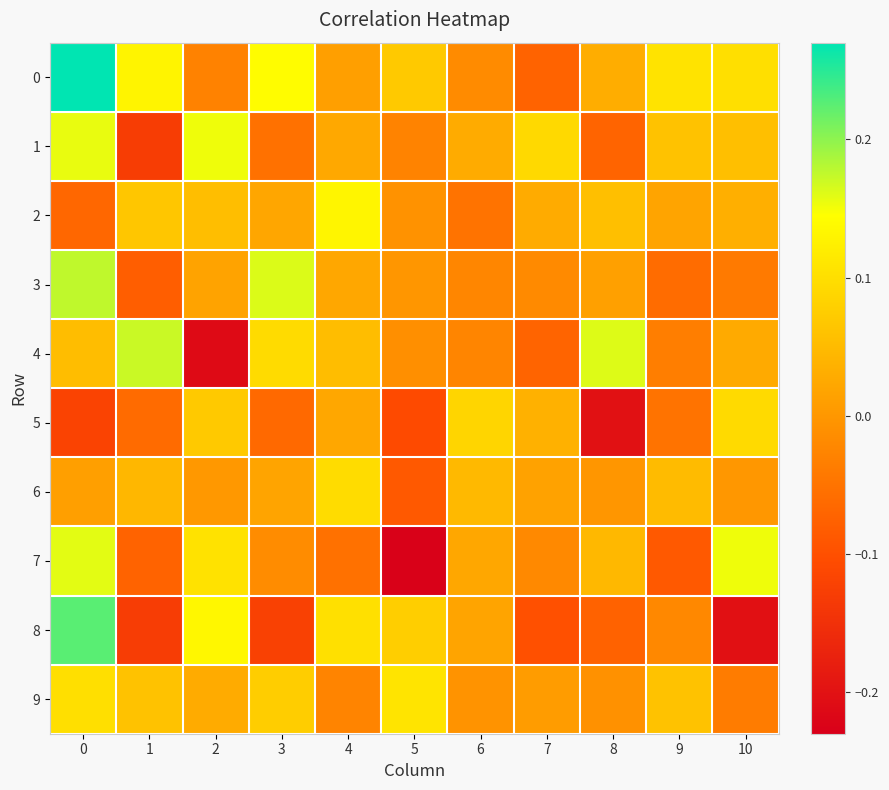

What is the total value across all series at 5?

-0.2